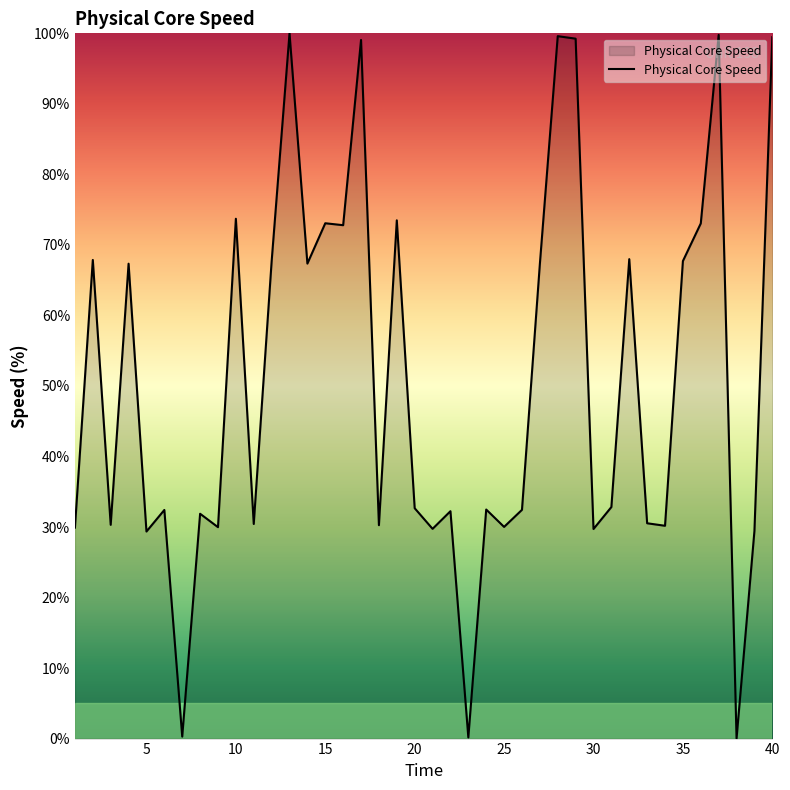

Does the chart display data point markers on the line(s)?

No